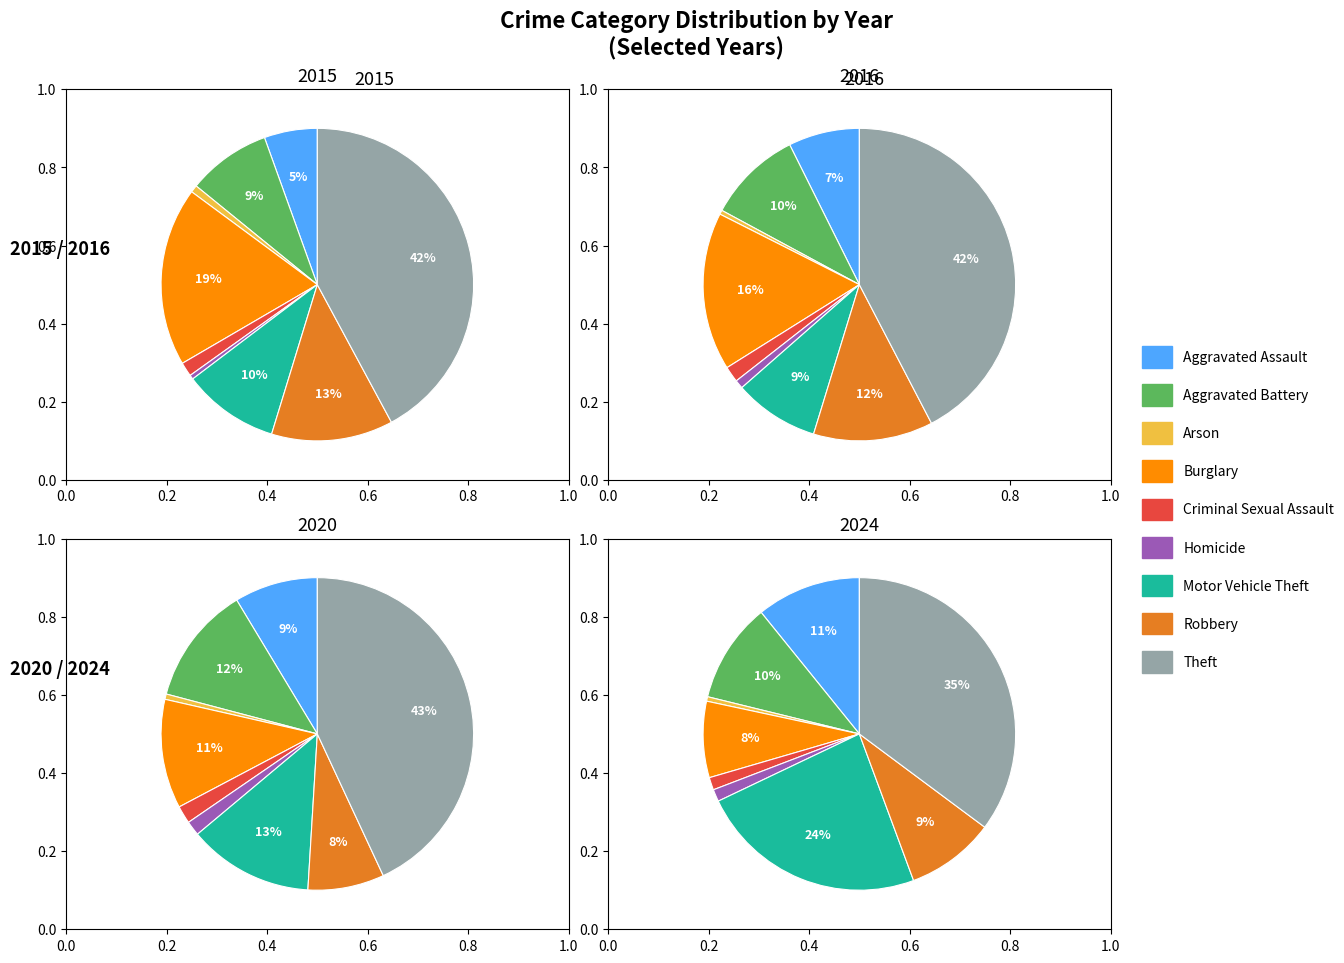

What is the largest slice in the pie chart?

Theft